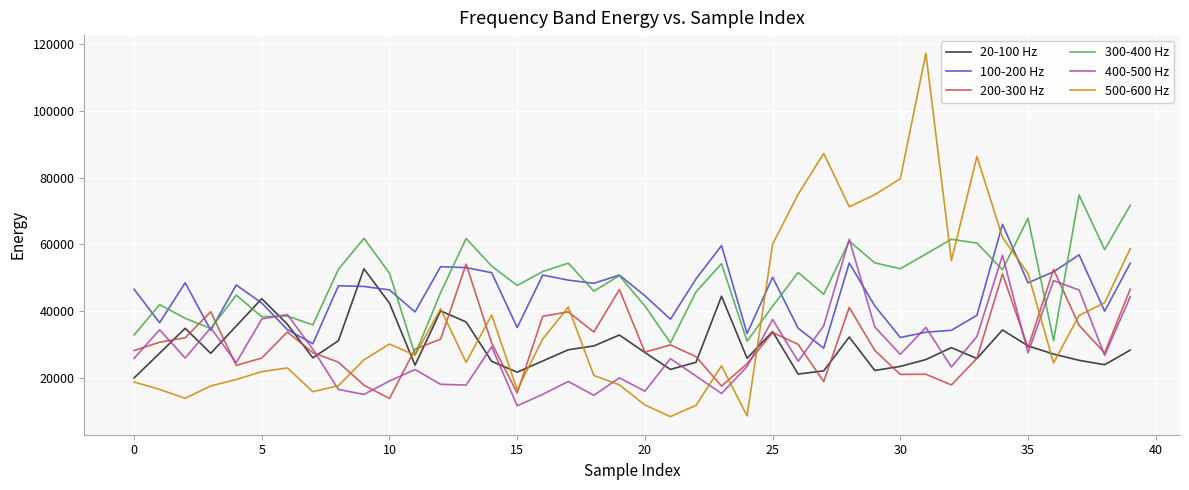

What is the highest value of the 400-500 Hz series?

61559.9